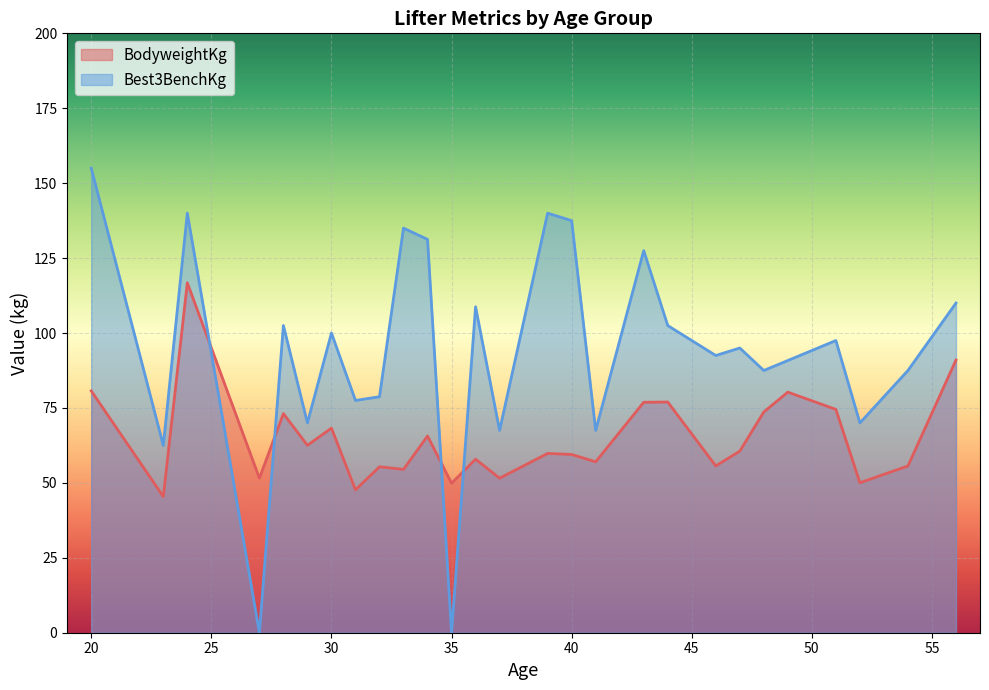

True or false: Best3BenchKg has a value of 137.5 at 40.

True